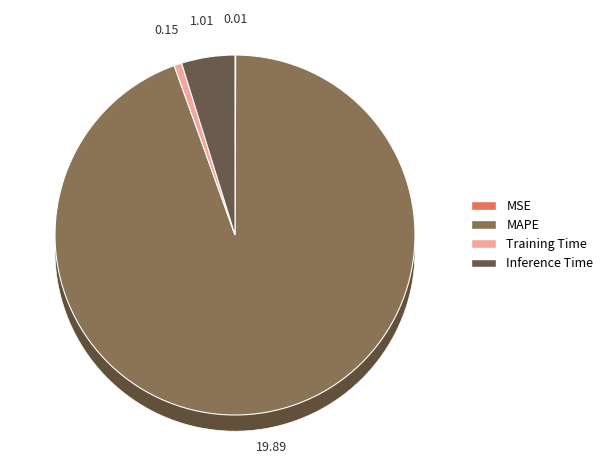

To the nearest percent, what is the combined percentage of Inference Time and Training Time?

5%